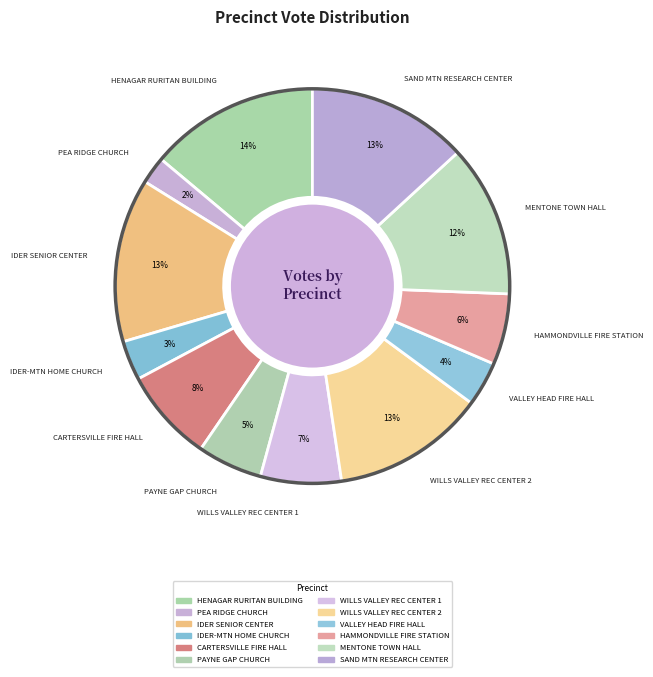

Combined, what portion of the pie is WILLS VALLEY REC CENTER 1 and SAND MTN RESEARCH CENTER?

19.8%